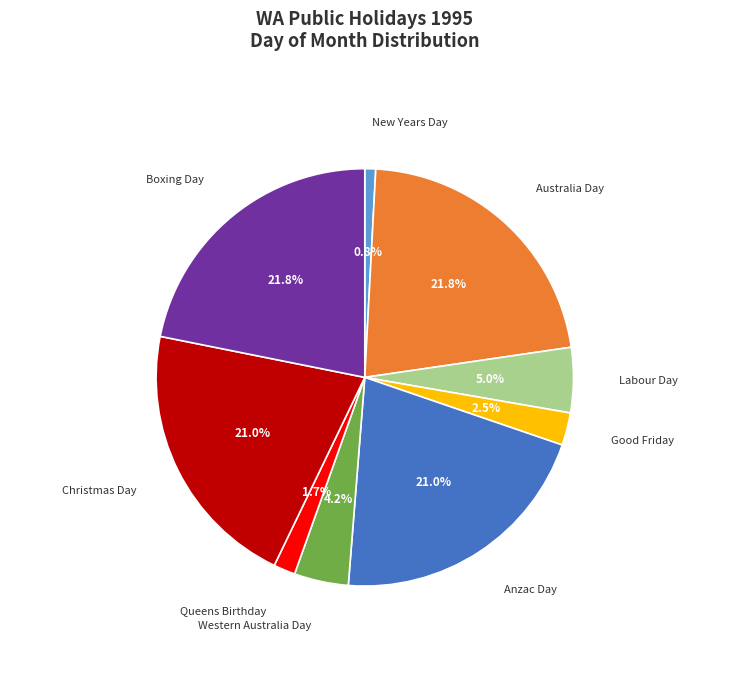

Is the sum of Christmas Day and Anzac Day greater than half?

No